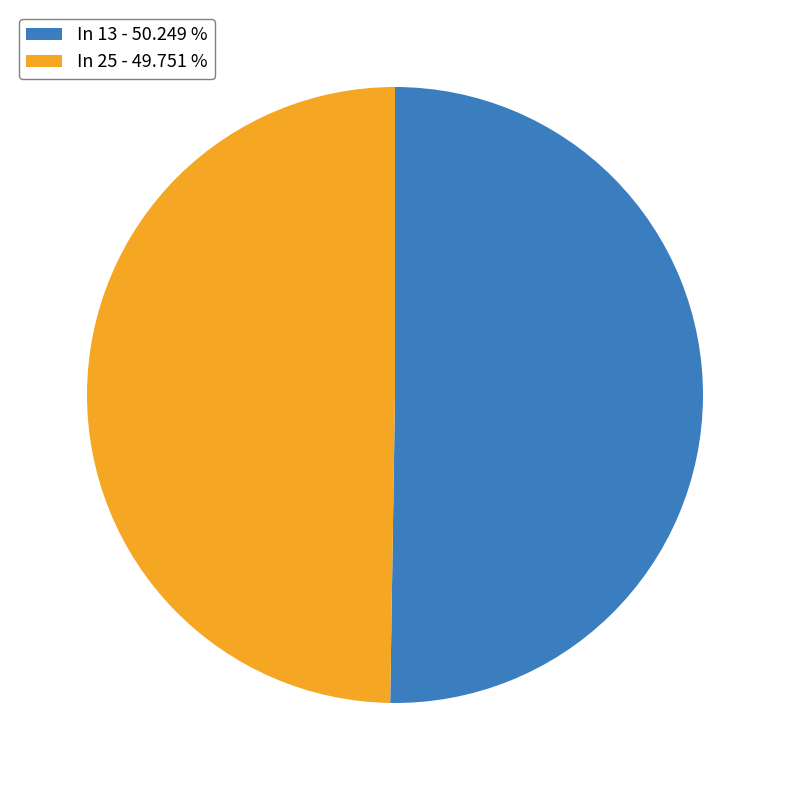

The In 13 slice represents 50% of the pie. True or false?

True